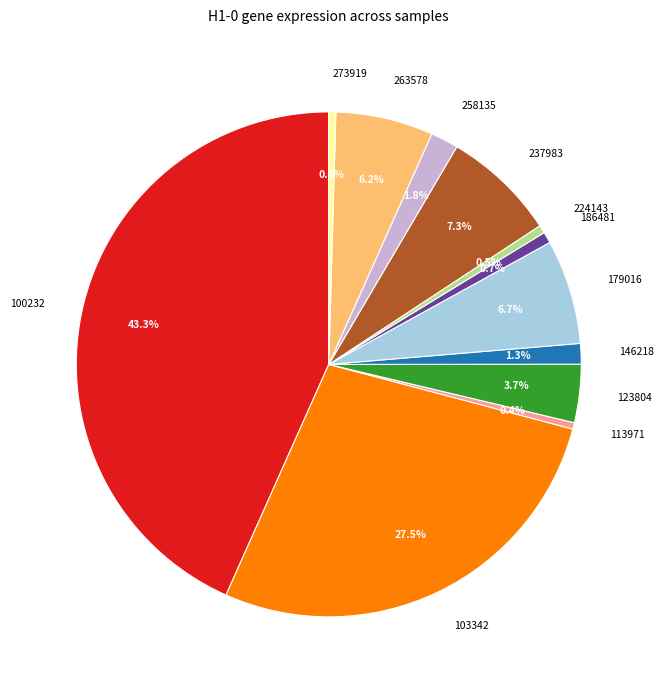

To the nearest percent, what is the difference between the 123804 and 273919 slice percentages?

3%